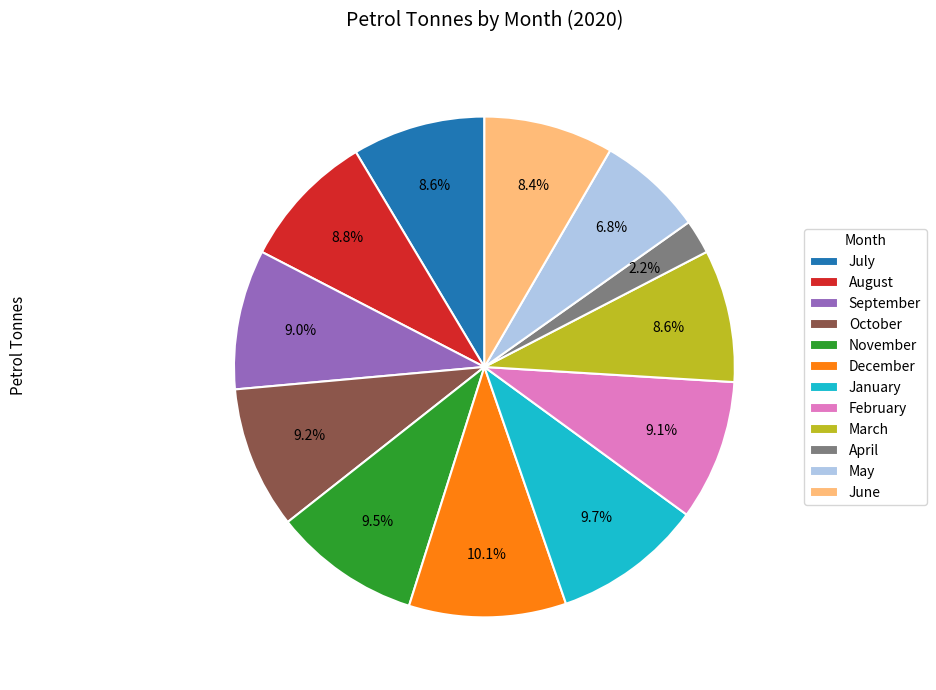

True or false: January accounts for 3% of the total.

False